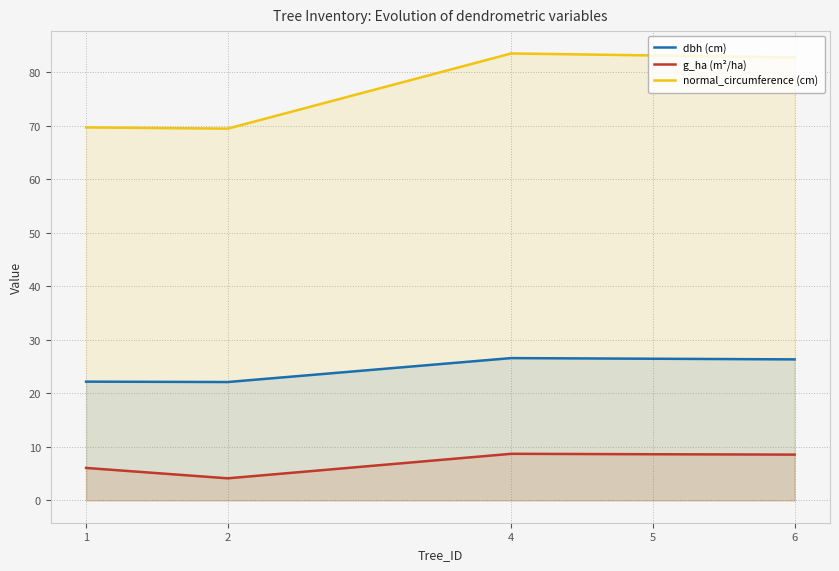

What is the total value across all series at 5?

118.2